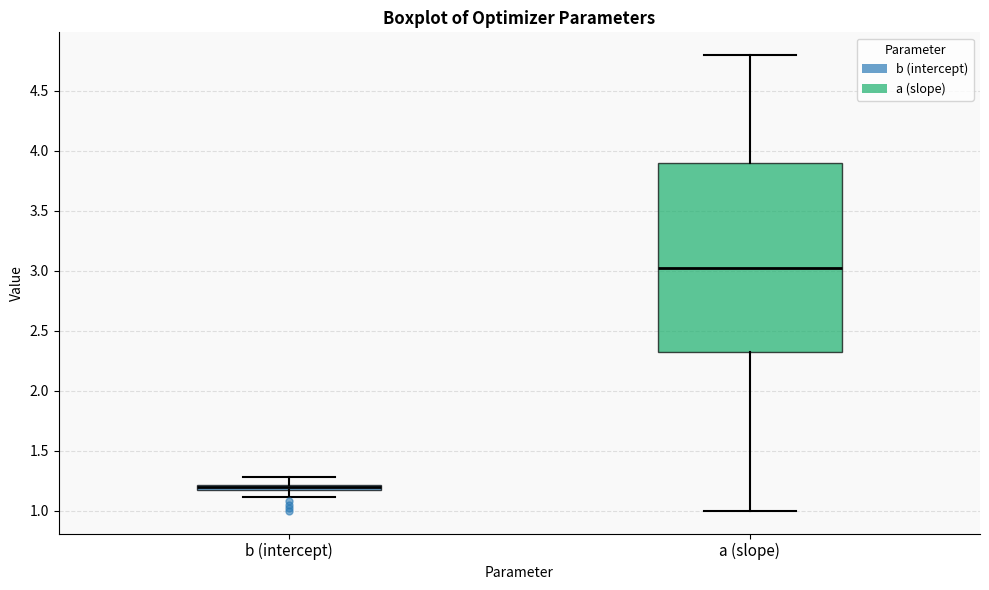

Which box is the tallest, from its lower edge to its upper edge?

a (slope)